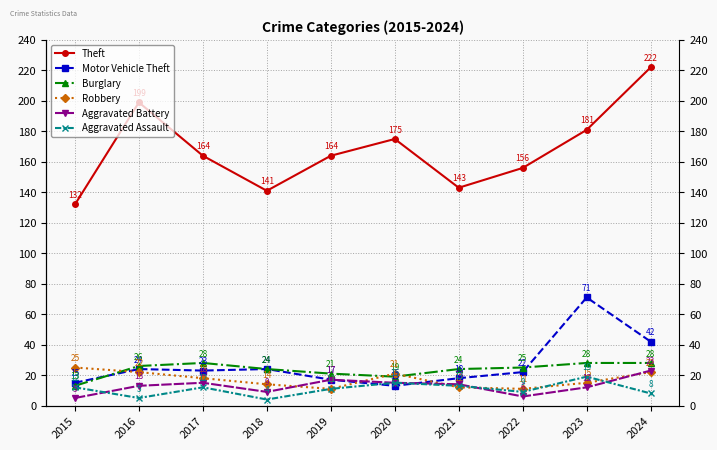

Reading right to left, list all the values displayed in this chart.

Theft: 2024=222	2023=181	2022=156	2021=143	2020=175	2019=164	2018=141	2017=164	2016=199	2015=132
Motor Vehicle Theft: 2024=42	2023=71	2022=22	2021=18	2020=13	2019=17	2018=24	2017=23	2016=24	2015=15
Burglary: 2024=28	2023=28	2022=25	2021=24	2020=19	2019=21	2018=24	2017=28	2016=26	2015=13
Robbery: 2024=22	2023=15	2022=11	2021=12	2020=21	2019=11	2018=14	2017=18	2016=22	2015=25
Aggravated Battery: 2024=23	2023=12	2022=6	2021=14	2020=15	2019=17	2018=9	2017=15	2016=13	2015=5
Aggravated Assault: 2024=8	2023=19	2022=9	2021=13	2020=15	2019=11	2018=4	2017=12	2016=5	2015=12